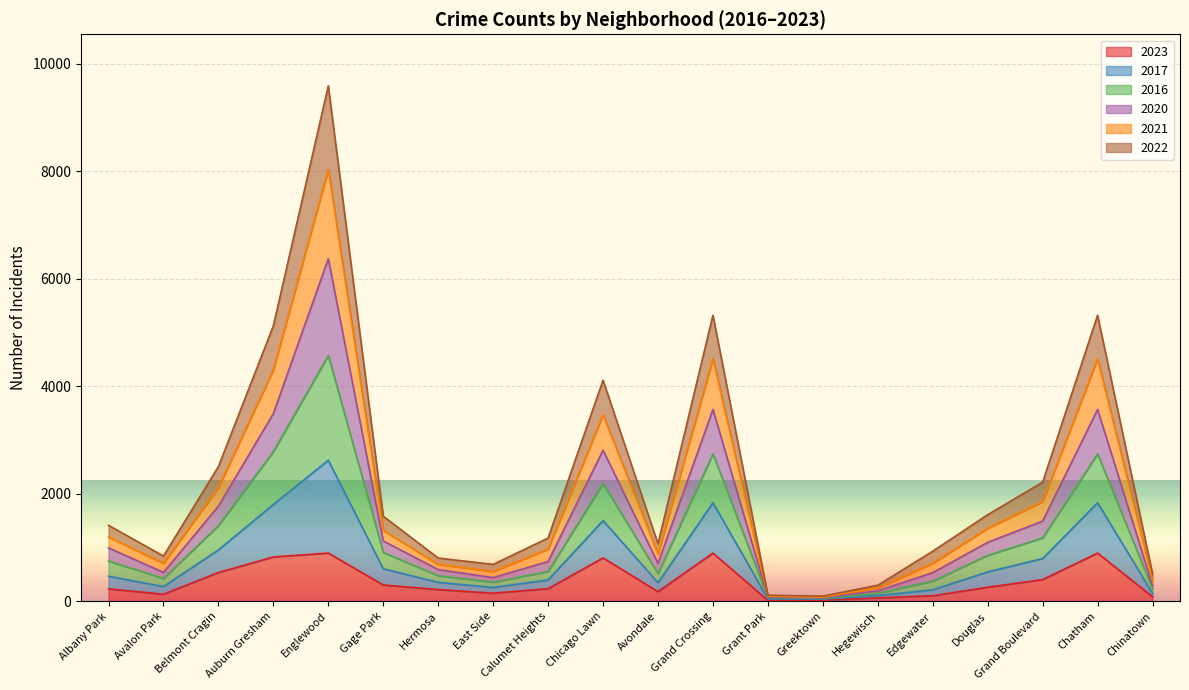

At which category is the sum across all series the highest?

Englewood